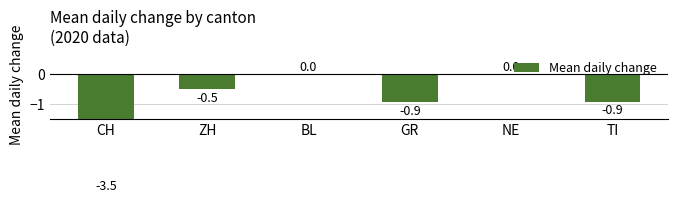

Count the number of data series in this chart.

1